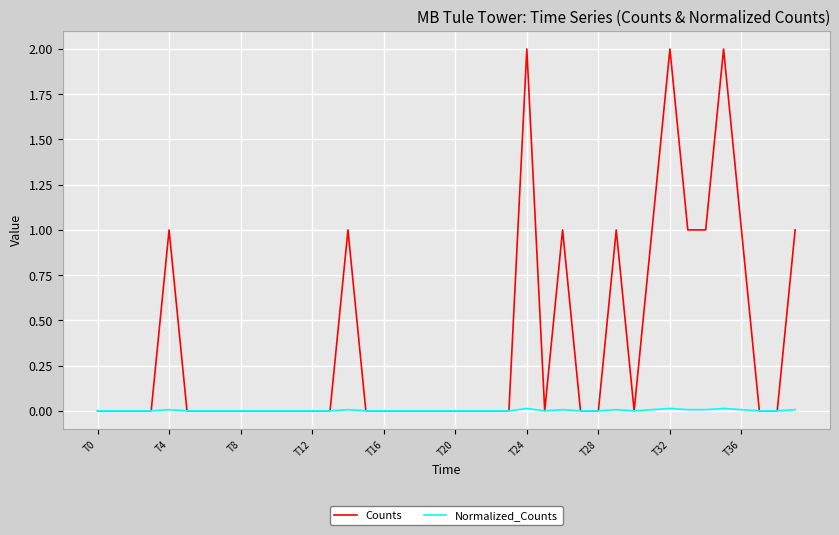

What are all the series names shown in the legend?

Counts, Normalized_Counts